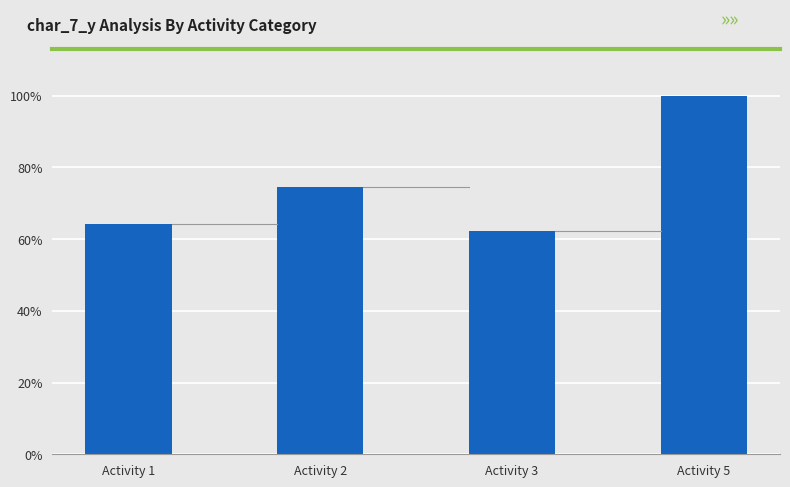

The chart shows a value of 13.5 at Activity 1. True or false?

False